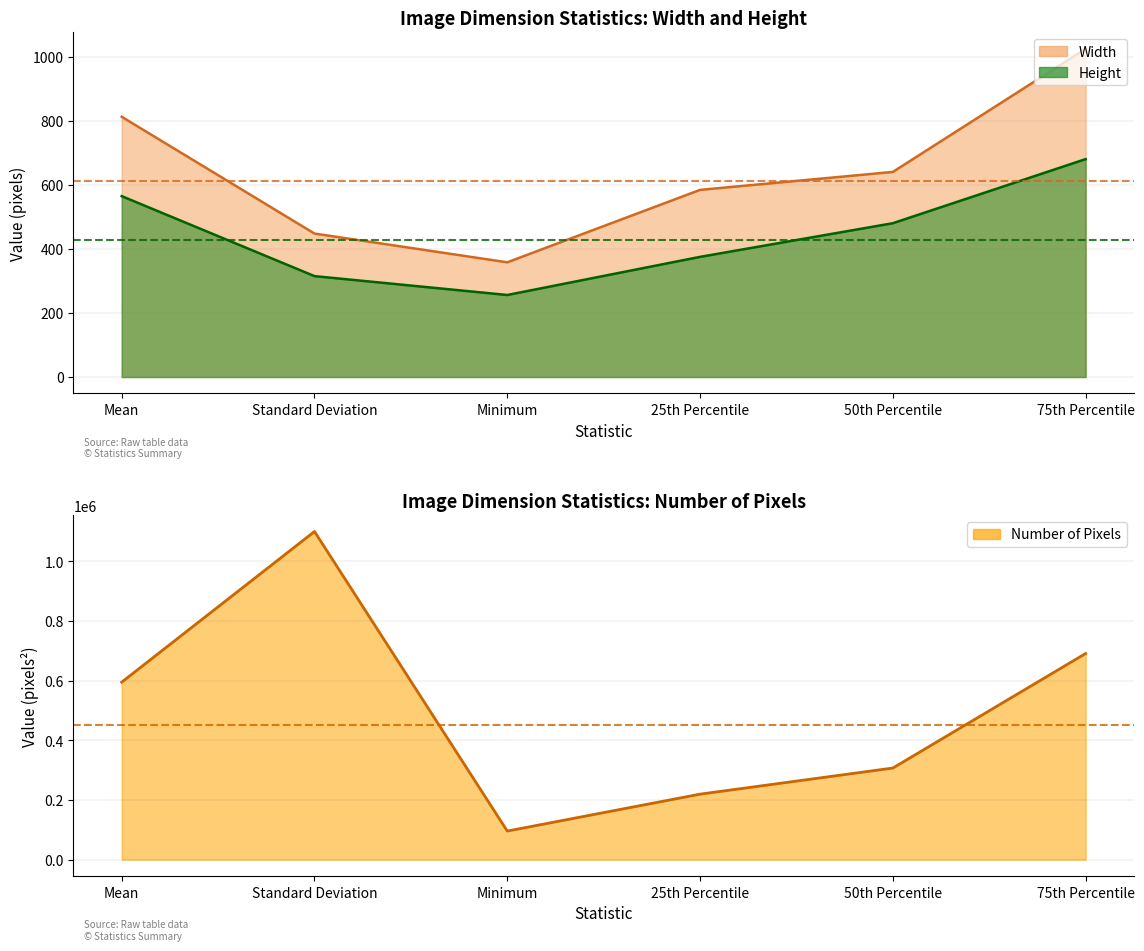

What is the sum of the 50th Percentile values at Number of Pixels and Width?

307840.0